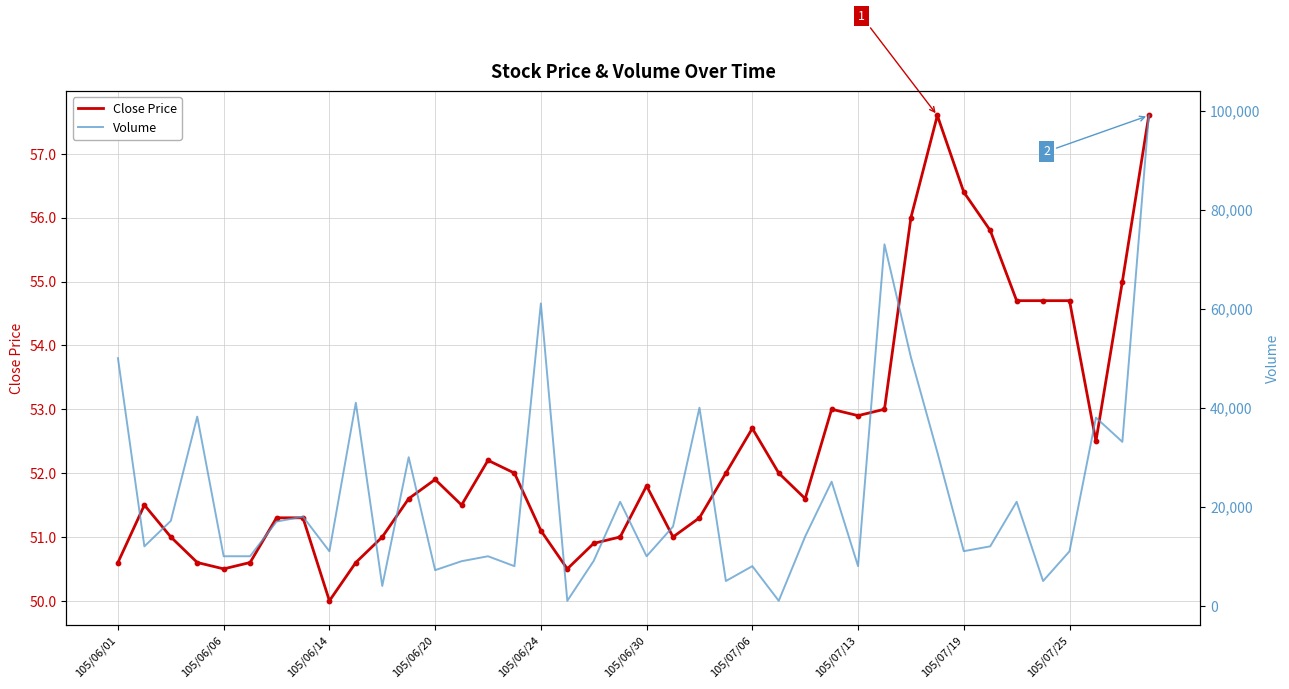

Is it true that Close Price equals 56.4 at 105/07/19?

True